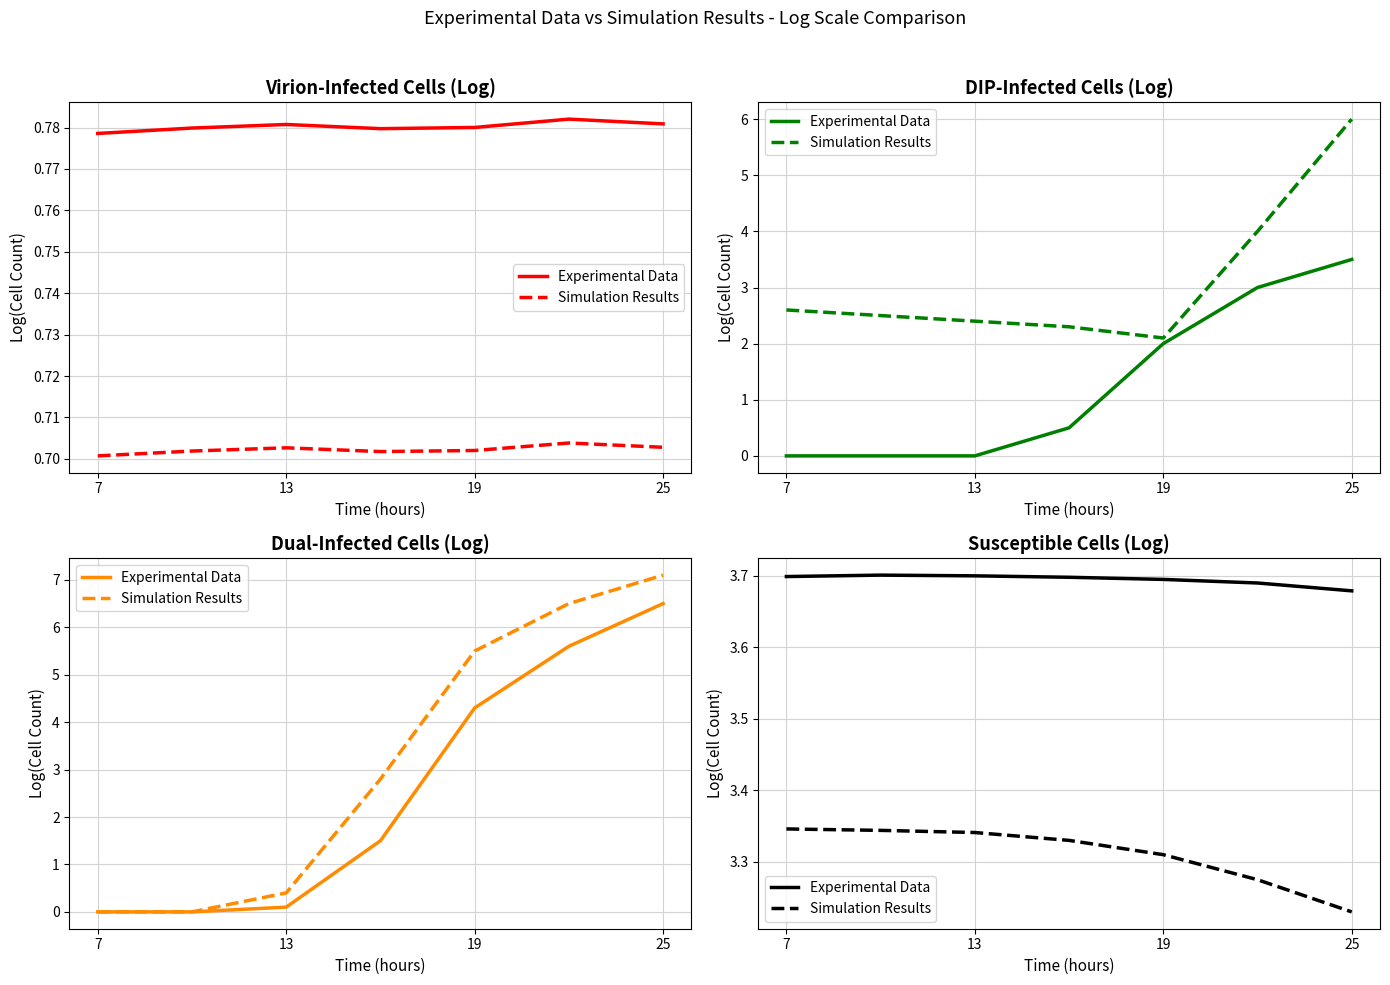

Is this an area chart (filled region under the line)?

No